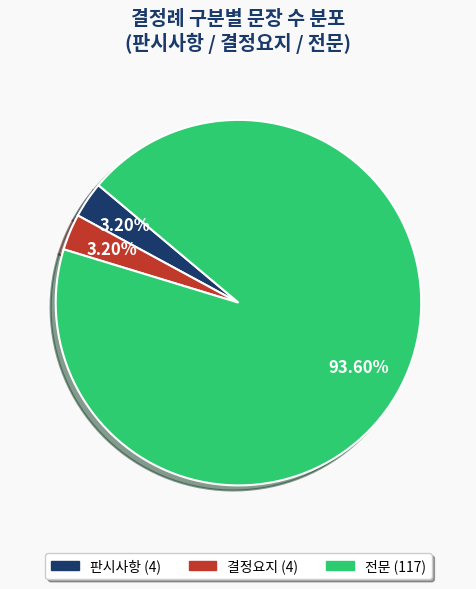

What is the total percentage of 전문 and 결정요지?

96.8%